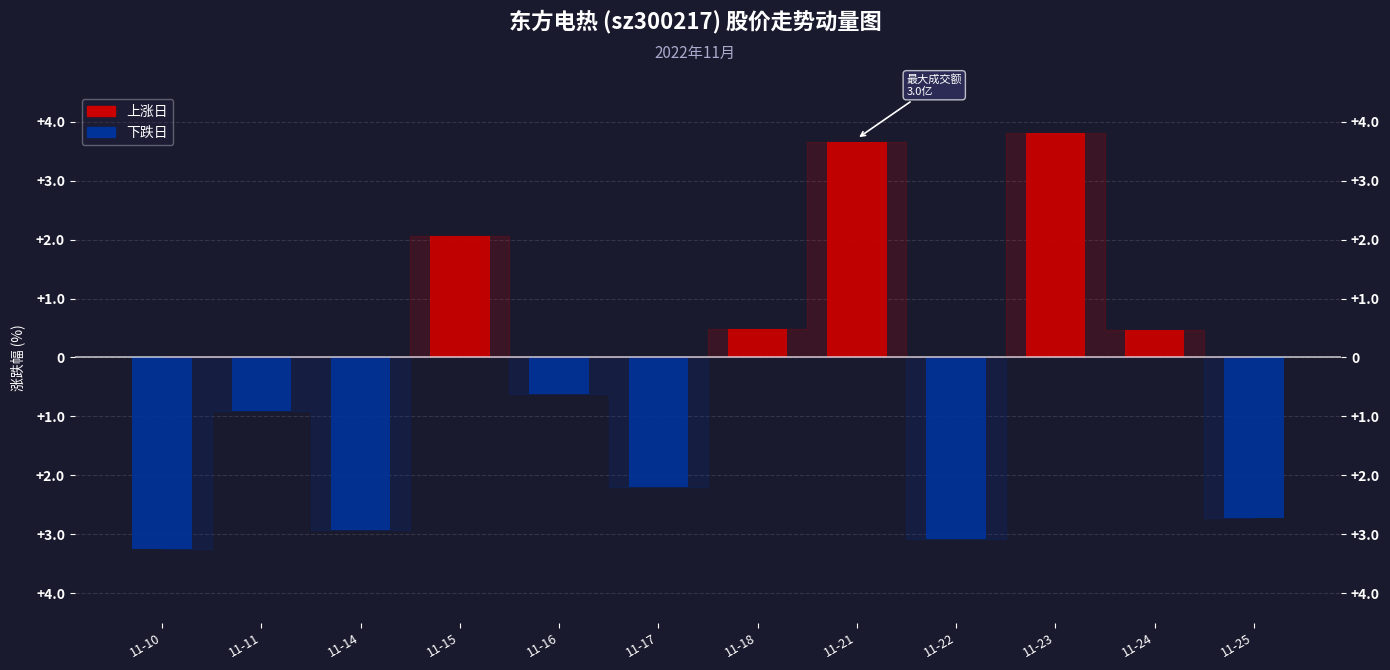

How many bars are there in total?

24